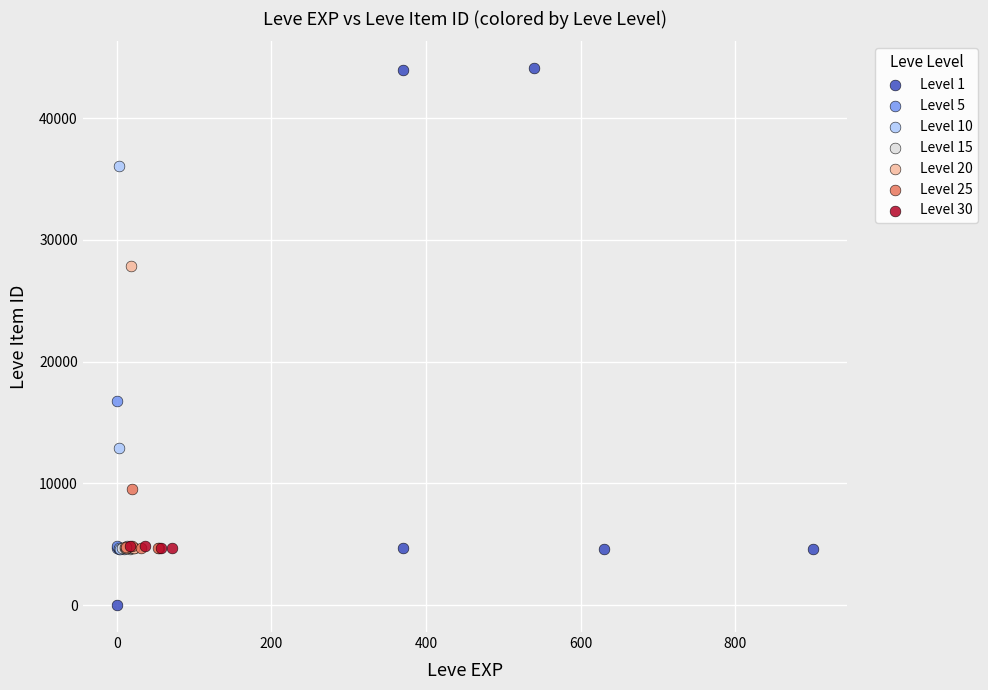

Which series contains the highest Y value?

Level 1